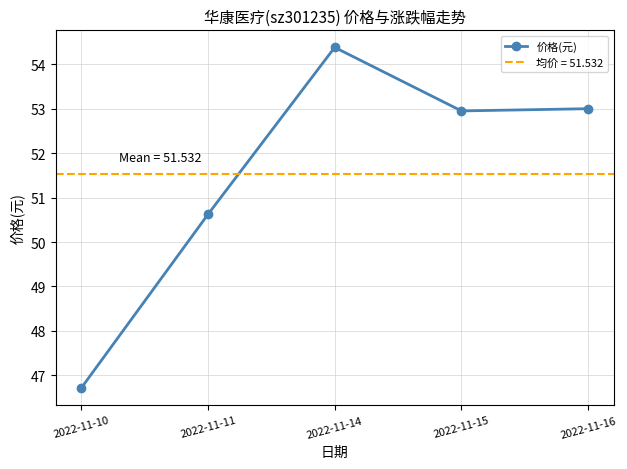

Reading left to right, what are all the values shown in this chart?

2022-11-10=46.7	2022-11-11=50.6	2022-11-14=54.4	2022-11-15=53.0	2022-11-16=53.0